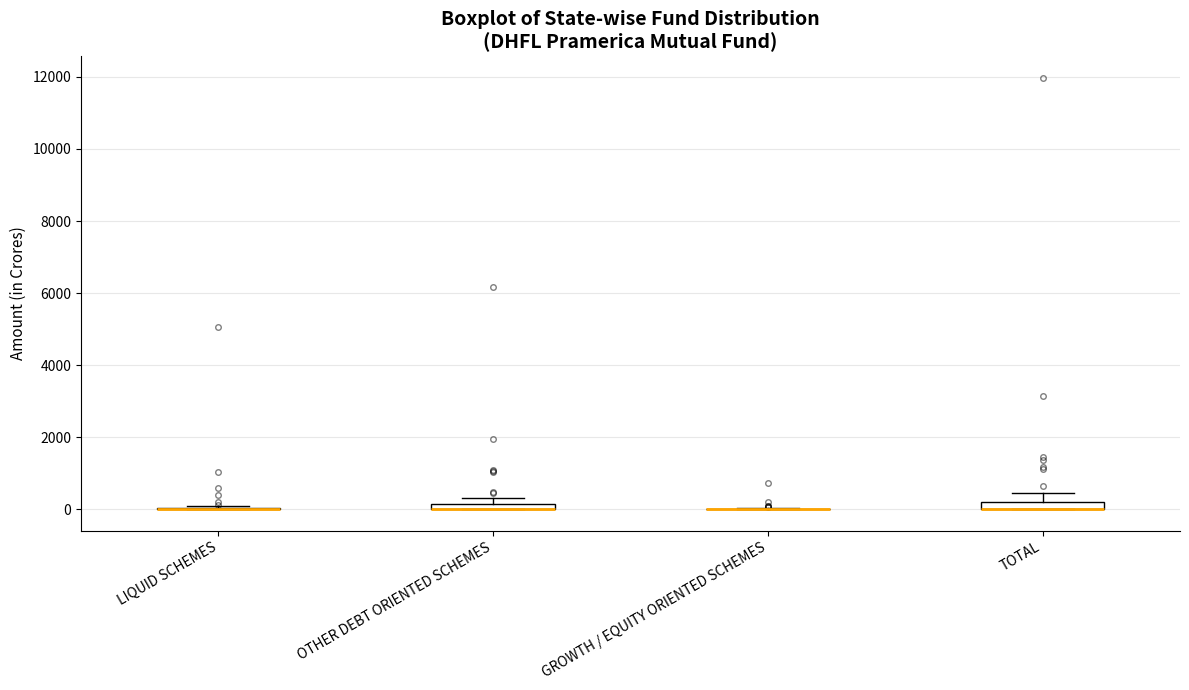

Where is the lower edge of the box for OTHER DEBT ORIENTED SCHEMES on the y-axis? The values are not printed on the chart, so give them approximately, as read against the axis.

0